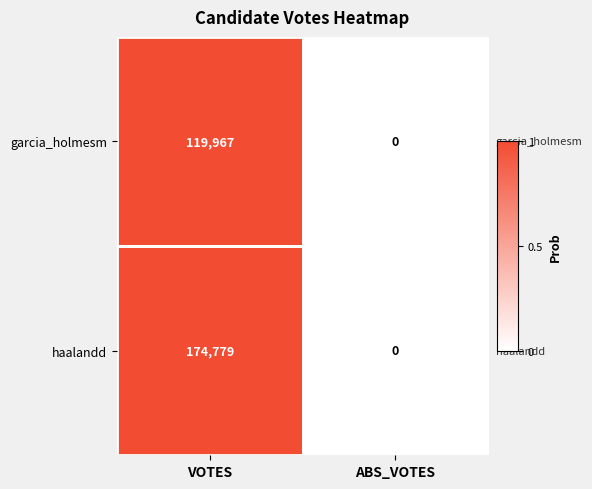

What is the difference between the highest and lowest values at VOTES?

54812